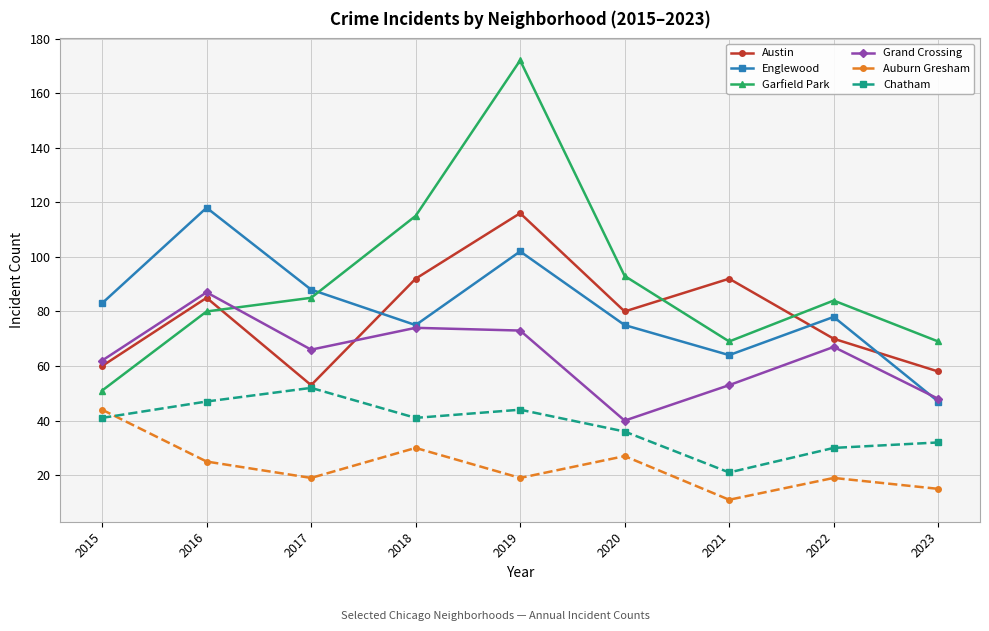

What is the spread (max minus min) of values at 2018?

85